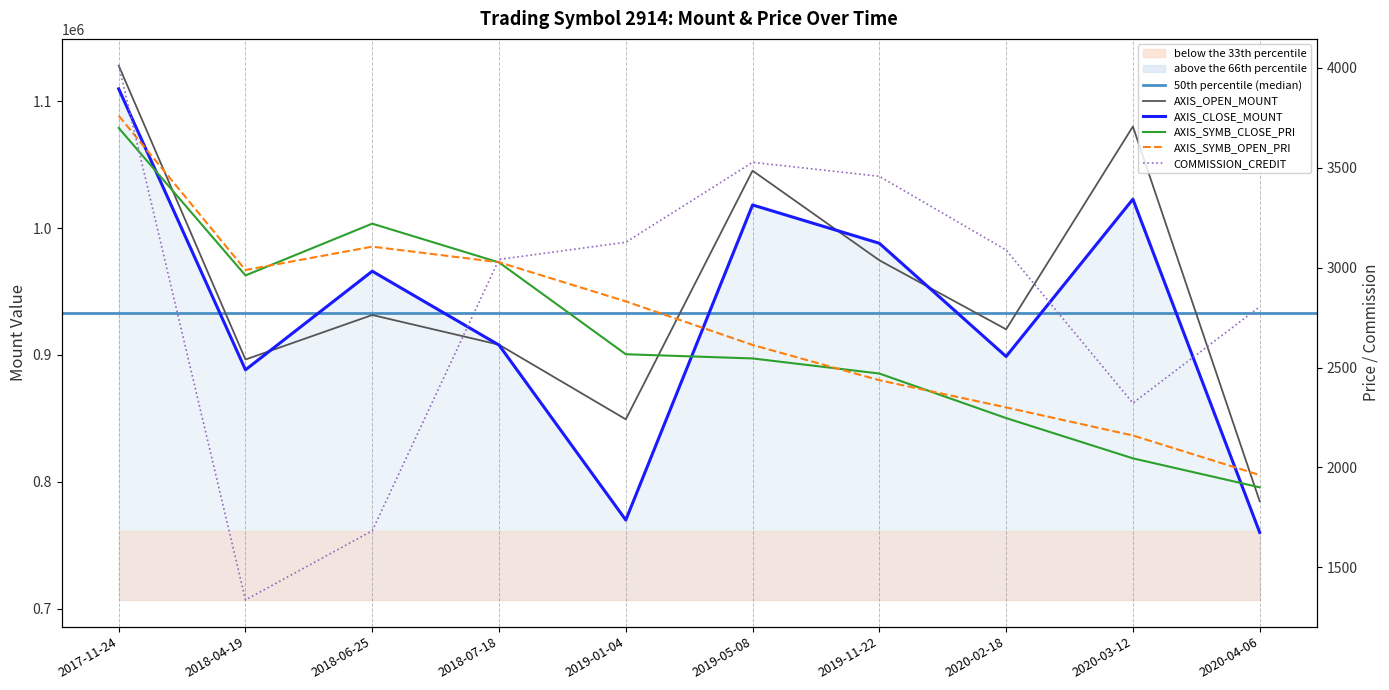

Is the value of AXIS_OPEN_MOUNT at 2019-11-22 greater than the value of AXIS_SYMB_OPEN_PRI at 2017-11-24?

Yes